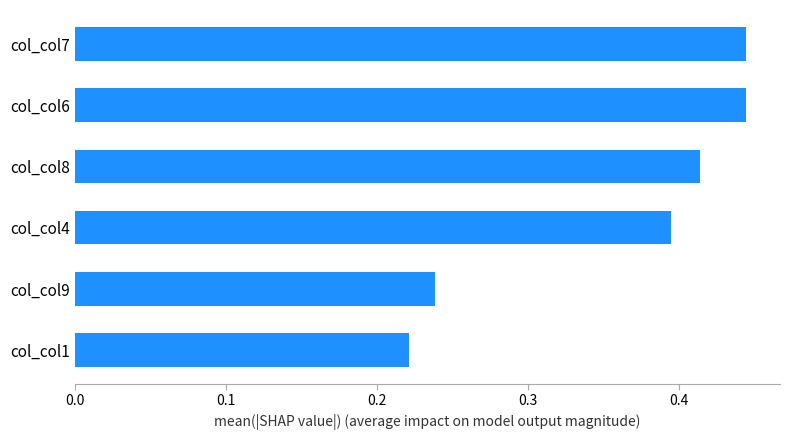

What is the sum of the values at col_col6 and col_col1?

0.7